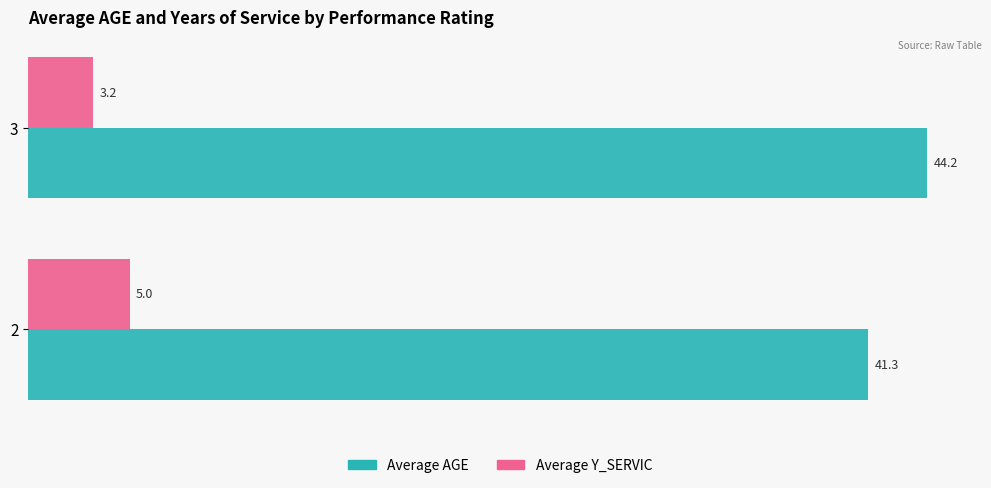

At which category is the sum across all series the highest?

3